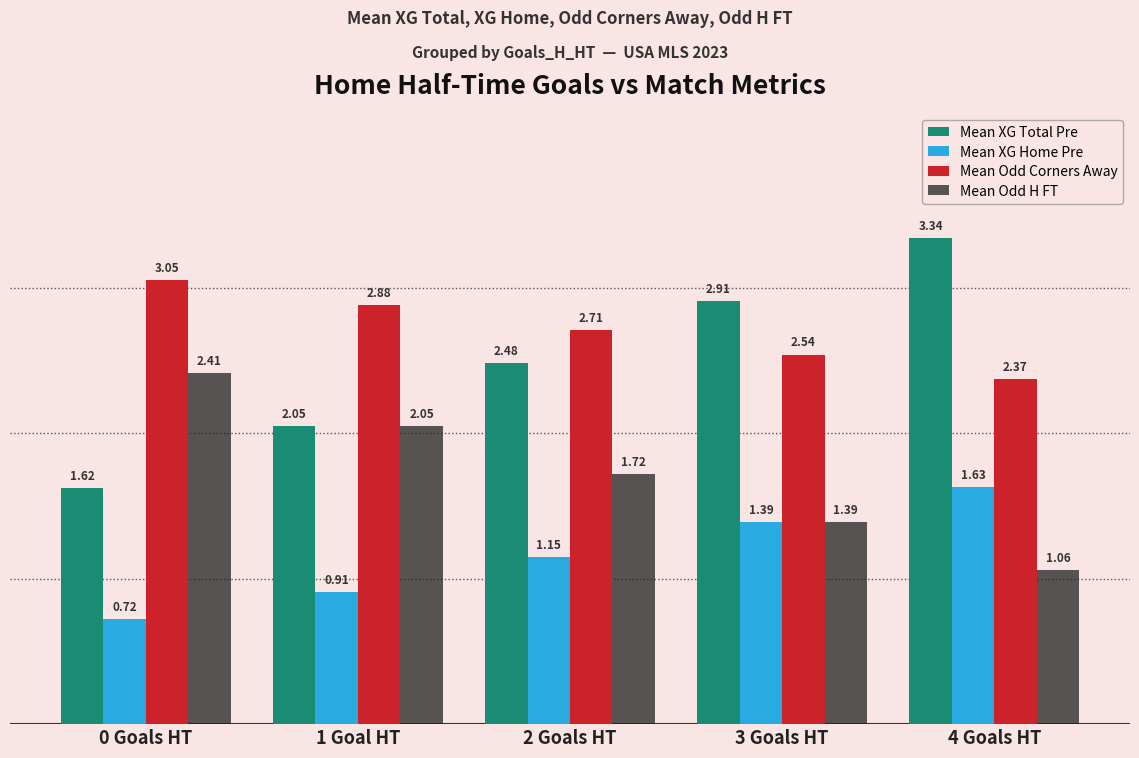

What are all the series names shown in the legend?

Mean XG Total Pre, Mean XG Home Pre, Mean Odd Corners Away, Mean Odd H FT